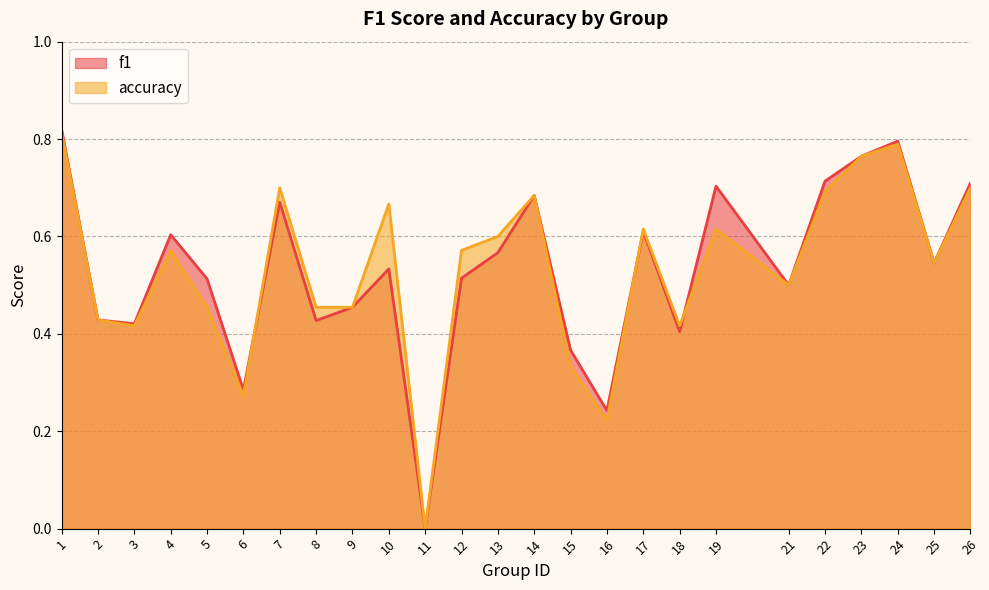

Reading left to right, transcribe all the data shown in this chart.

f1: 0.8	0.4	0.4	0.6	0.5	0.3	0.7	0.4	0.5	0.5	0.0	0.5	0.6	0.7	0.4	0.2	0.6	0.4	0.7	0.5	0.7	0.8	0.8	0.5	0.7
accuracy: 0.8	0.4	0.4	0.6	0.5	0.3	0.7	0.5	0.5	0.7	0.0	0.6	0.6	0.7	0.3	0.2	0.6	0.4	0.6	0.5	0.7	0.8	0.8	0.5	0.7